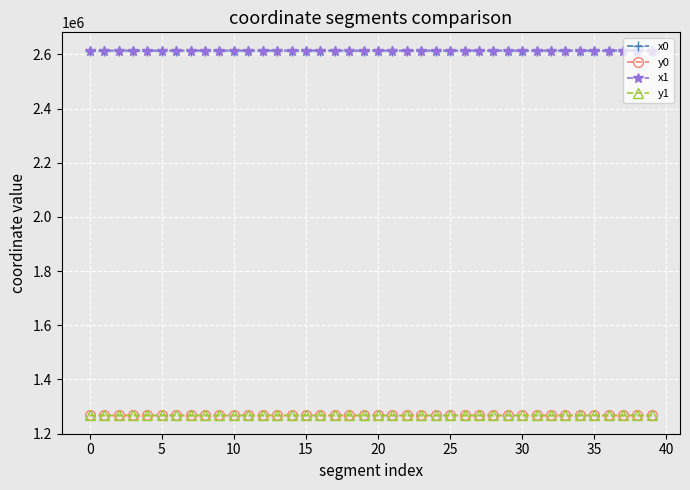

True or false: x0 and y1 intersect in this chart.

False